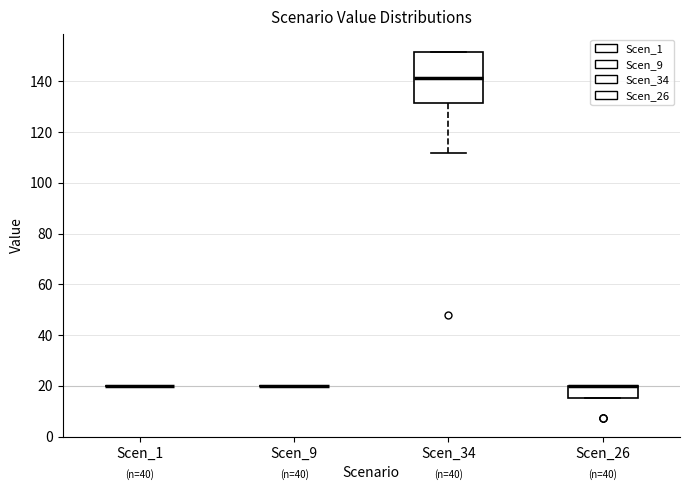

Comparing the boxes themselves (not the whiskers), which one is the tallest?

Scen_34